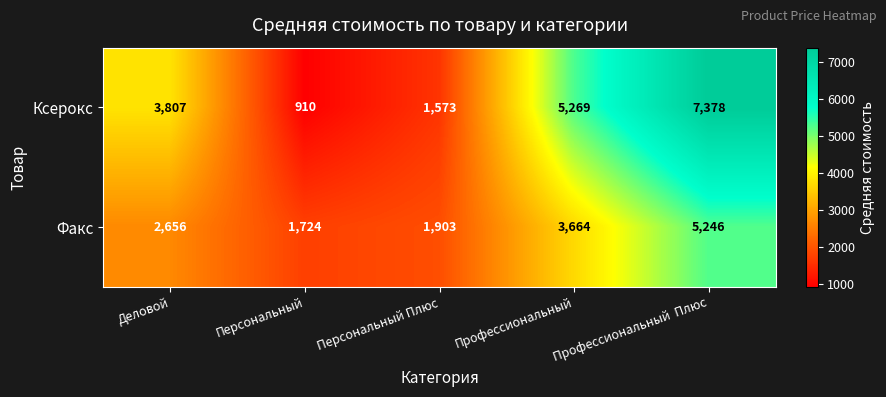

Which series has the widest spread of values?

Ксерокс